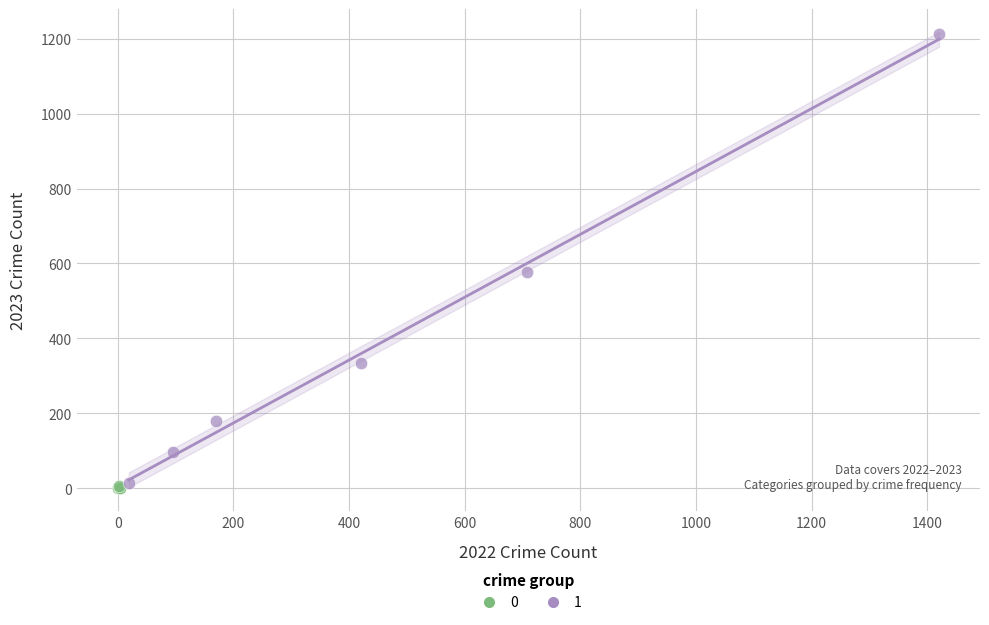

What are all the series names shown in the legend?

0, 1